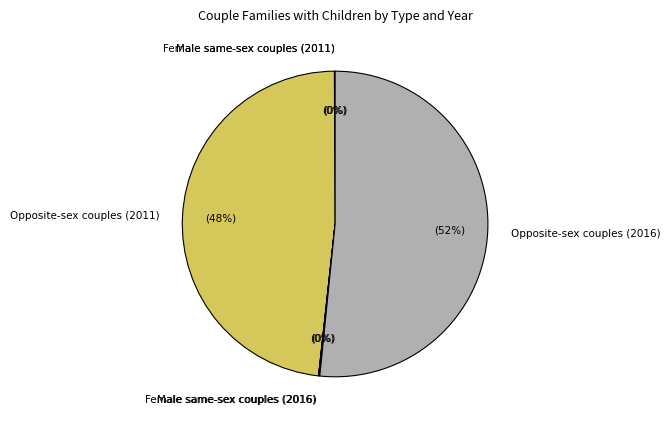

Which category has the biggest portion of the pie?

Opposite-sex couples (2016)